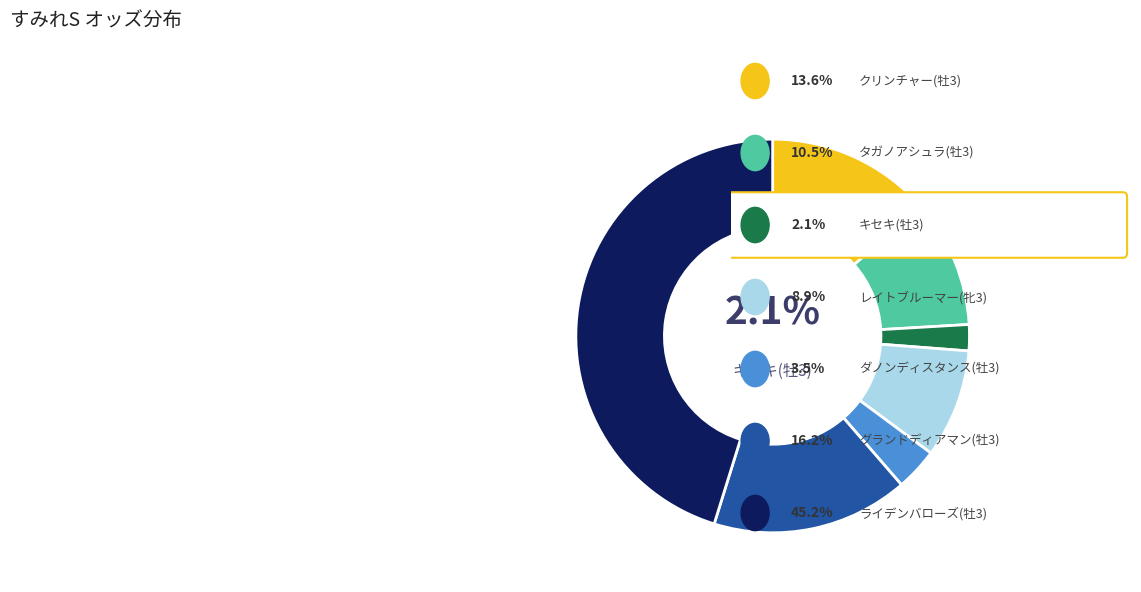

Which category has the smallest portion of the pie?

キセキ(牡3)